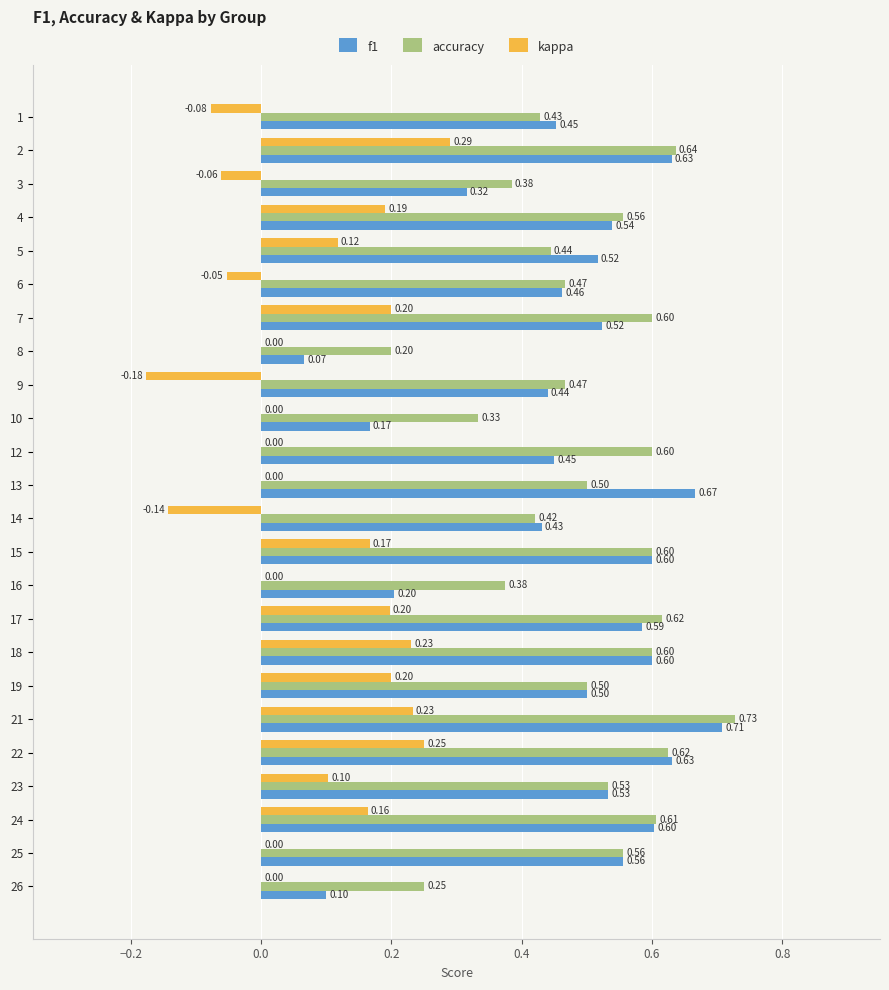

What is the sum of the f1 values at 18 and 21?

1.3